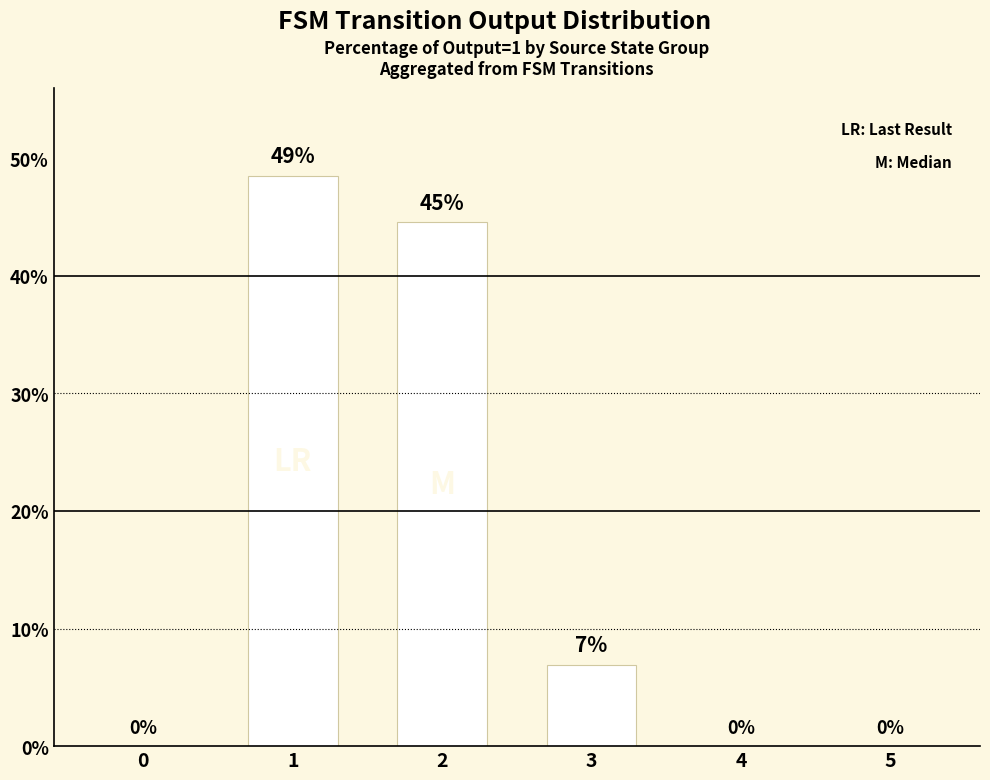

What is the maximum value shown in the chart?

48.5